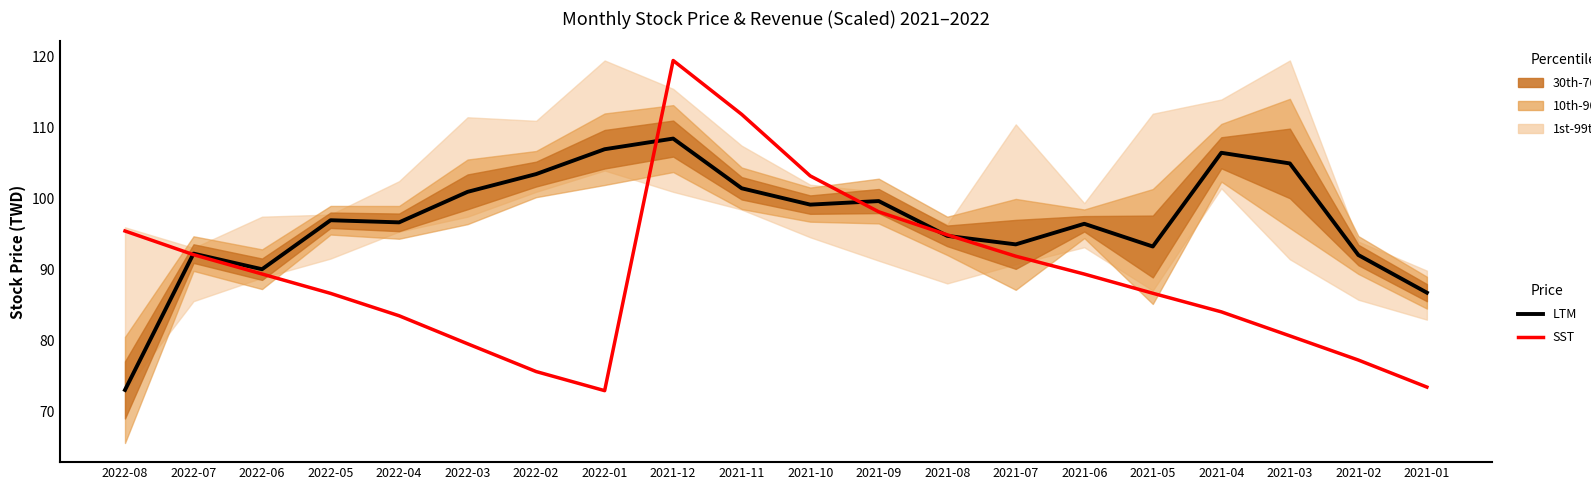

True or false: LTM has more than 0 points higher than both neighbors.

True